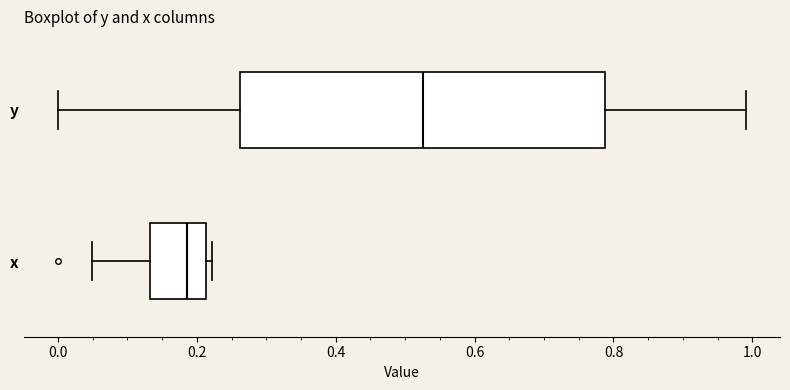

Reading bottom to top, transcribe this box plot: for each box, give where its median line is, the range the box spans, and where its two whiskers end, as read against the x-axis. The values are not printed on the chart, so give them approximately, as read against the axis.

x: median 0.18, box 0.14 to 0.22, whiskers 0.04 to 0.22 (just right of the box's right edge)
y: median 0.52, box 0.26 to 0.78, whiskers 0.00 to 1.00